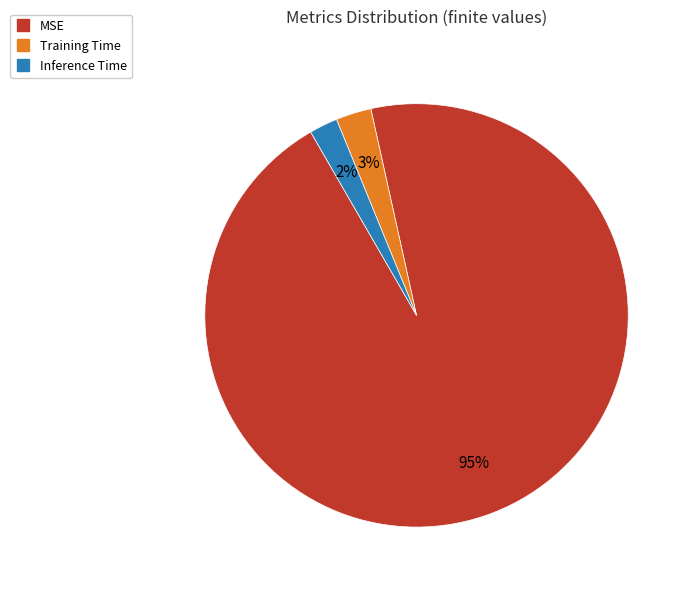

Count the number of slices in the pie.

3